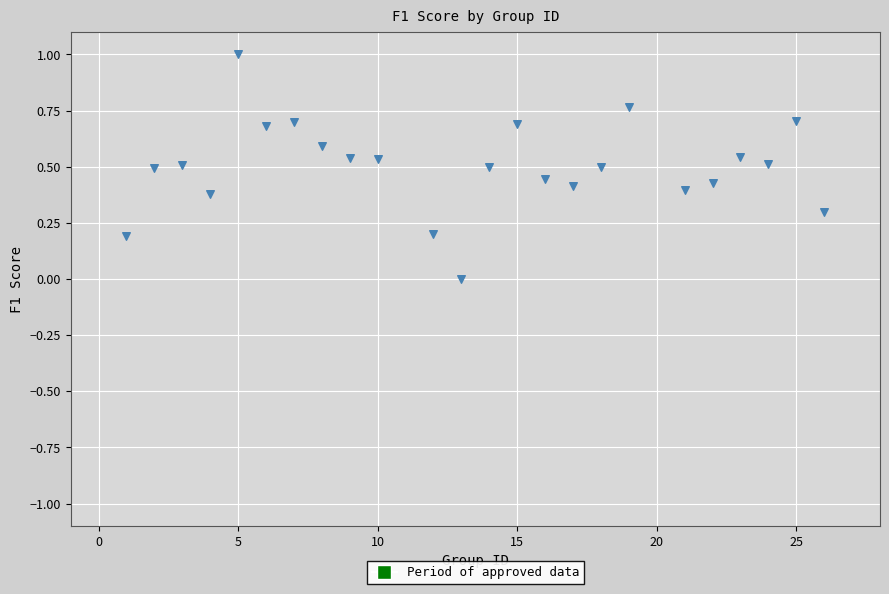

What is the range of X values (max minus min)?

25.0